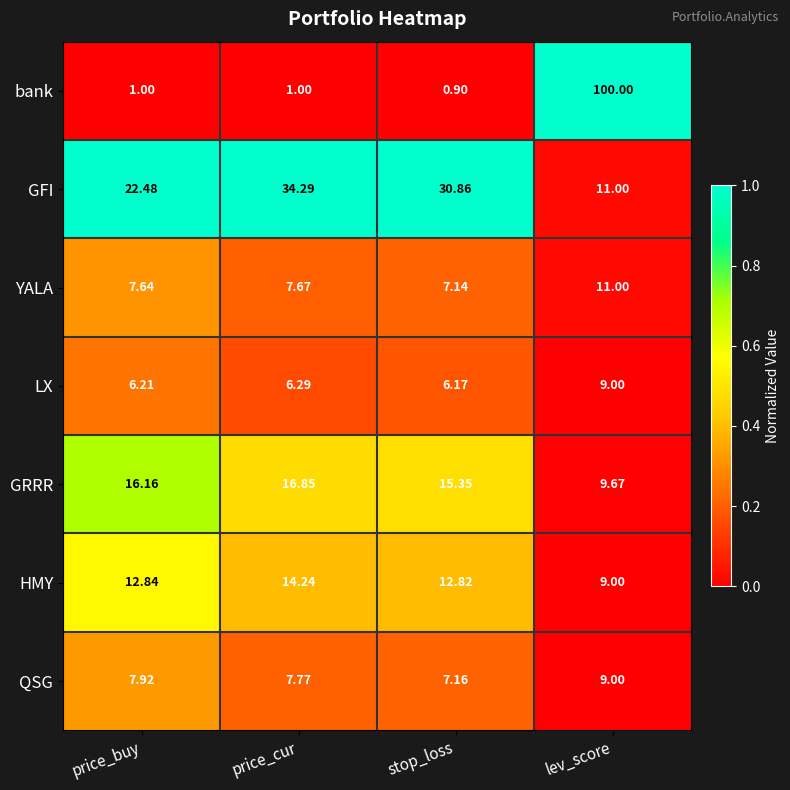

Which series has the largest range (max minus min)?

bank